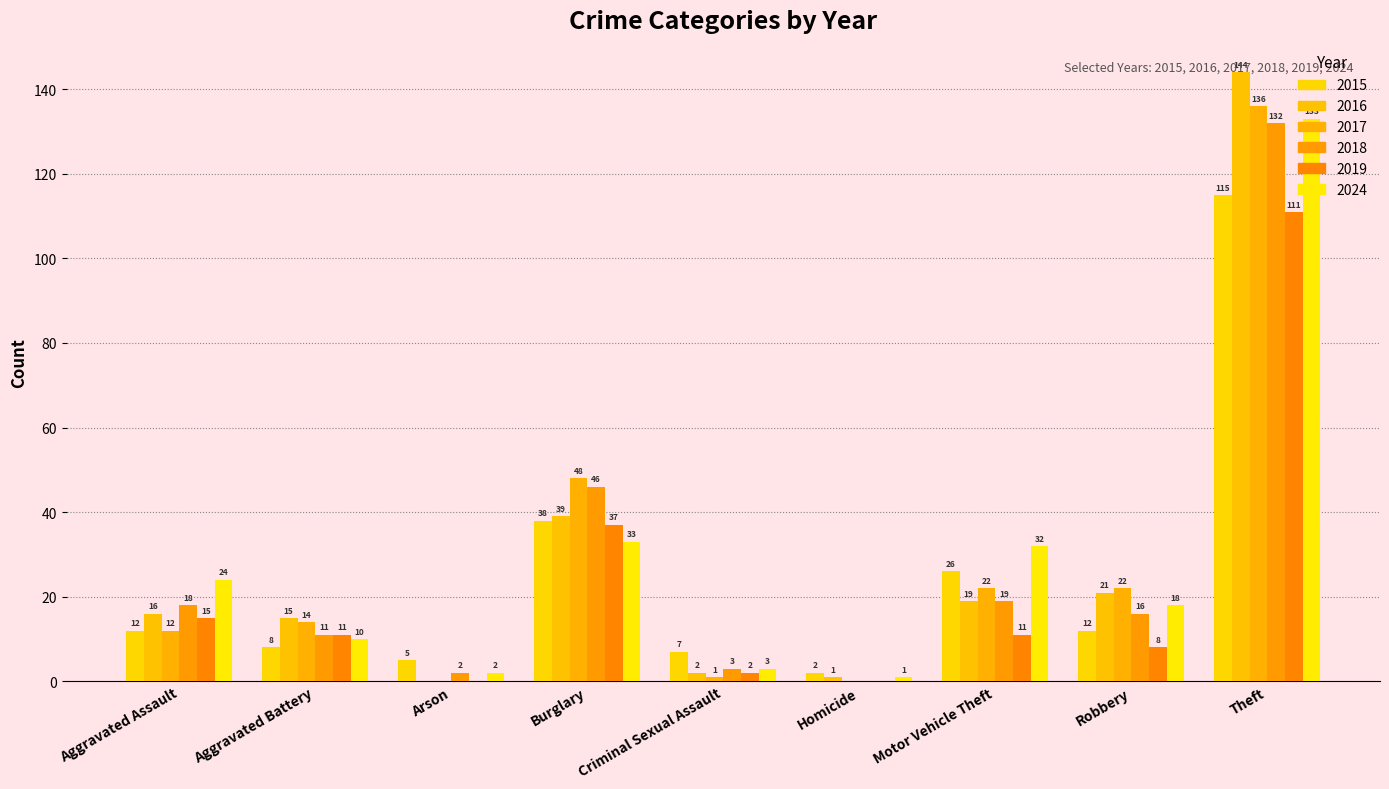

How many series are shown in this chart?

6